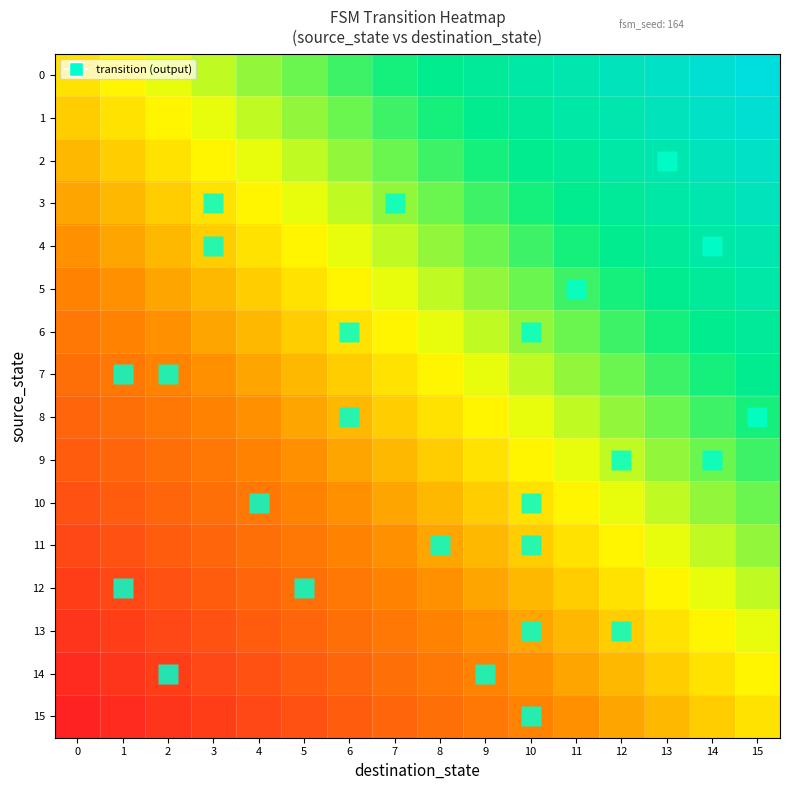

What is the maximum value shown in the chart?

1.0